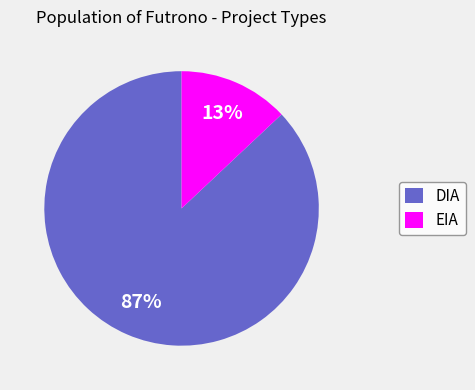

To the nearest percent, what percentage of the pie is EIA?

13%